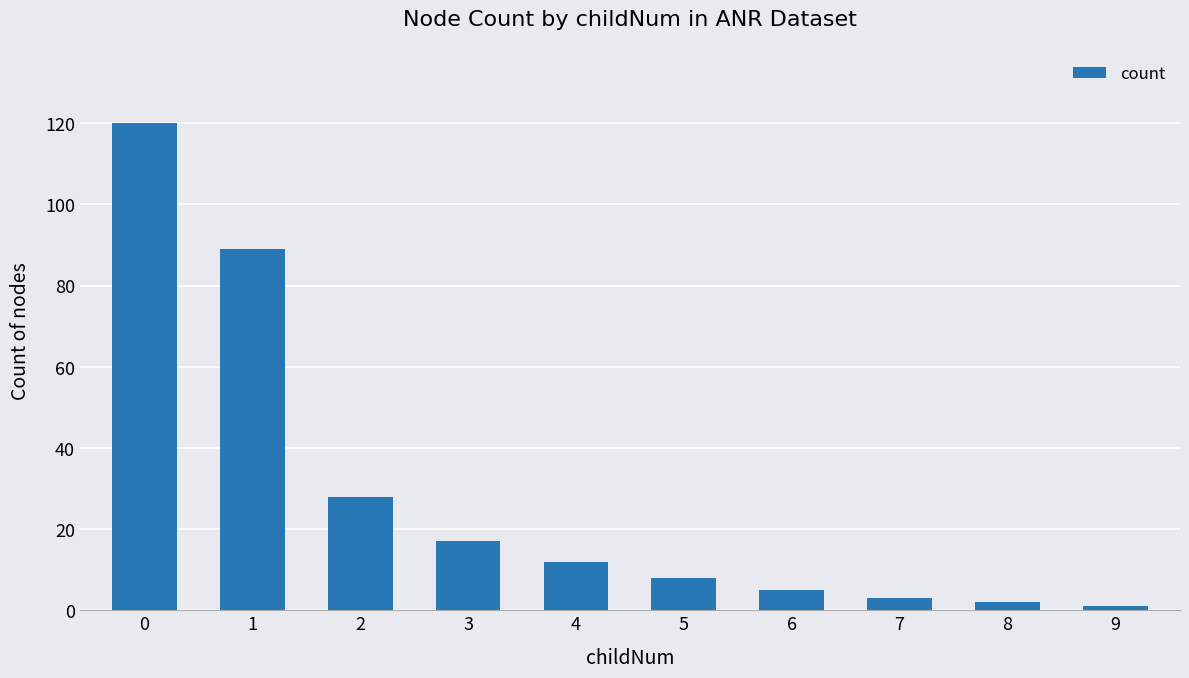

What is the change in value from 1 to 2?

-61